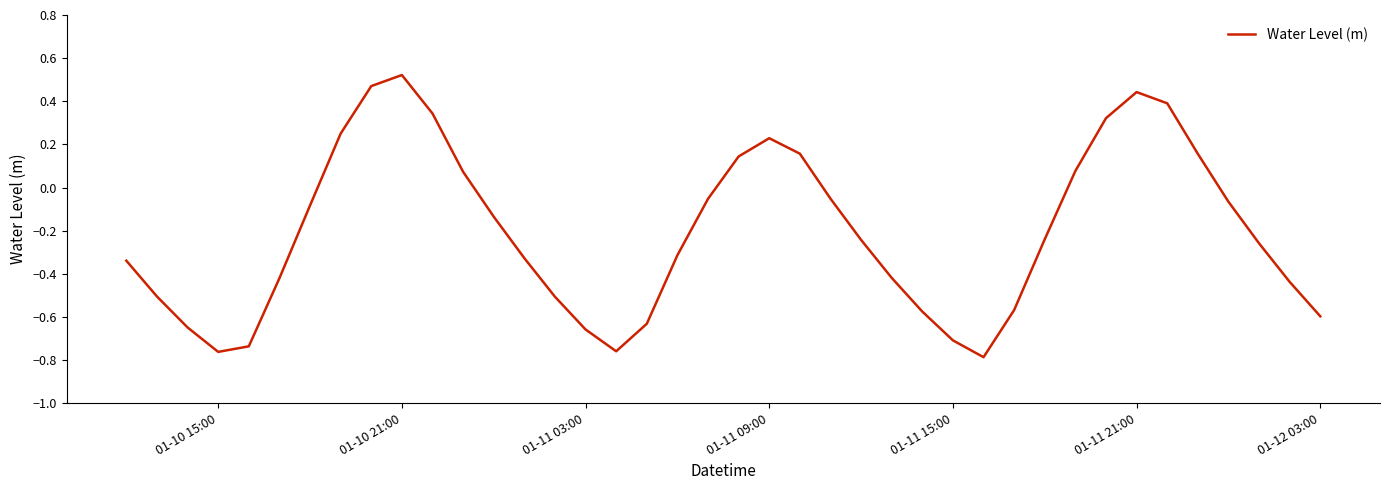

At which category does the chart reach its peak across all series?

01-10 21:00